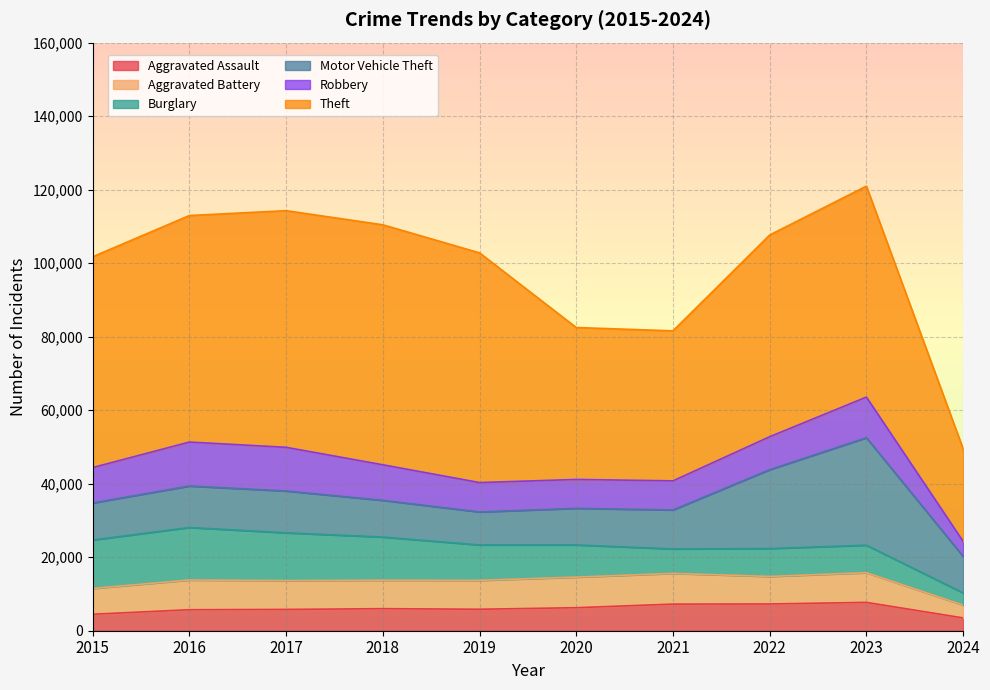

Which category has the highest value across all series?

2018